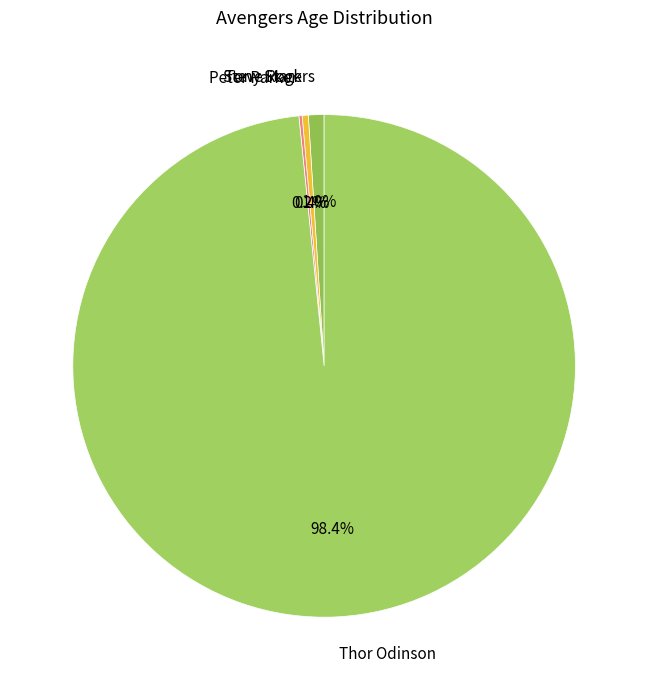

Rank the categories by value from lowest to highest.

Peter Parker, Tony Stark, Steve Rogers, Thor Odinson